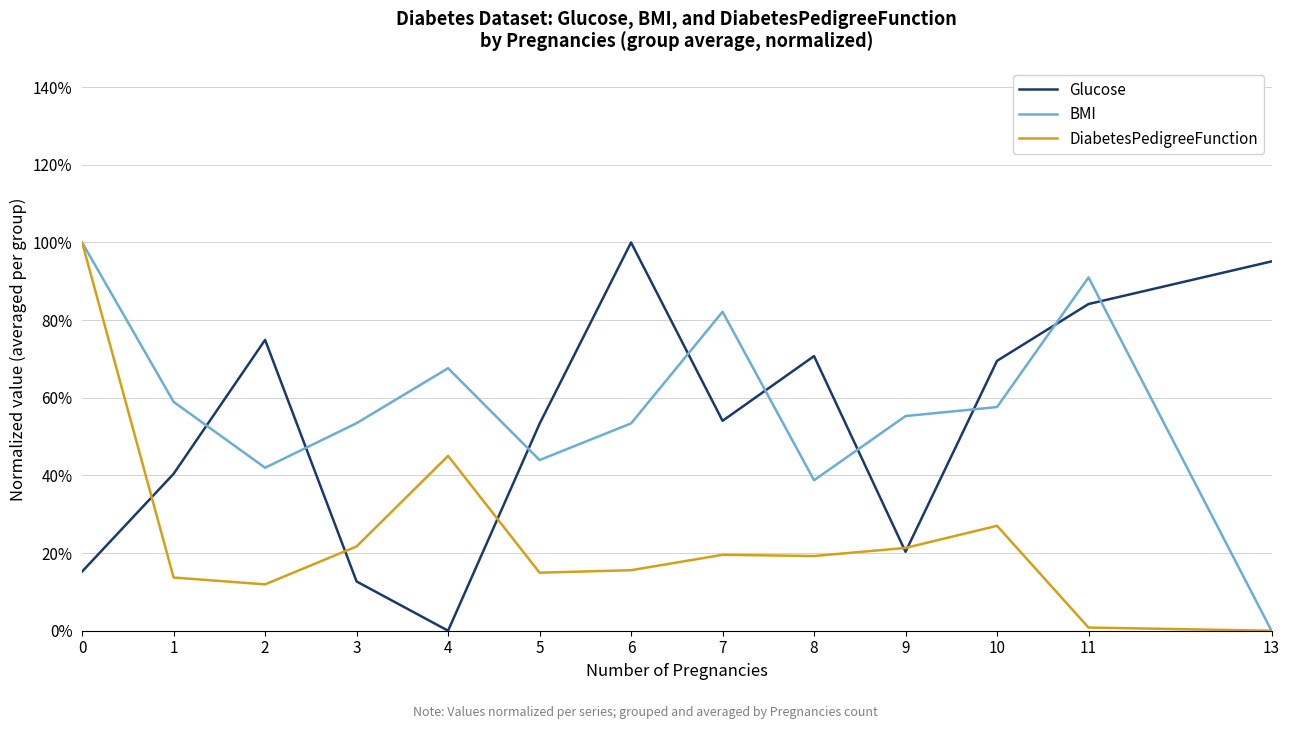

What is the value of the BMI point at the 2nd from the left?

0.6